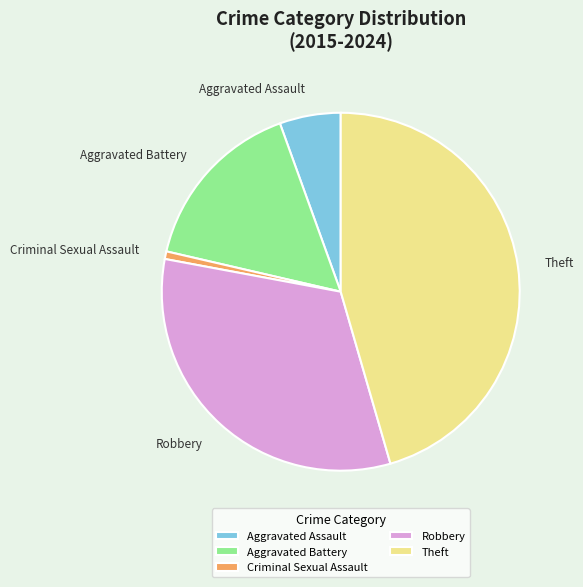

Is it true that Robbery is 32% of the pie?

True